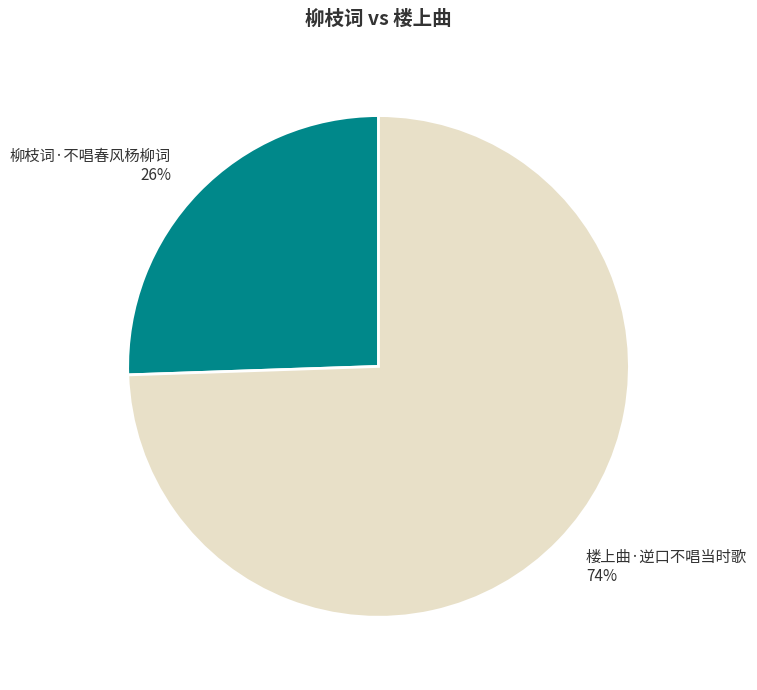

To the nearest percent, what percentage of the pie is 柳枝词·不唱春风杨柳词?

26%